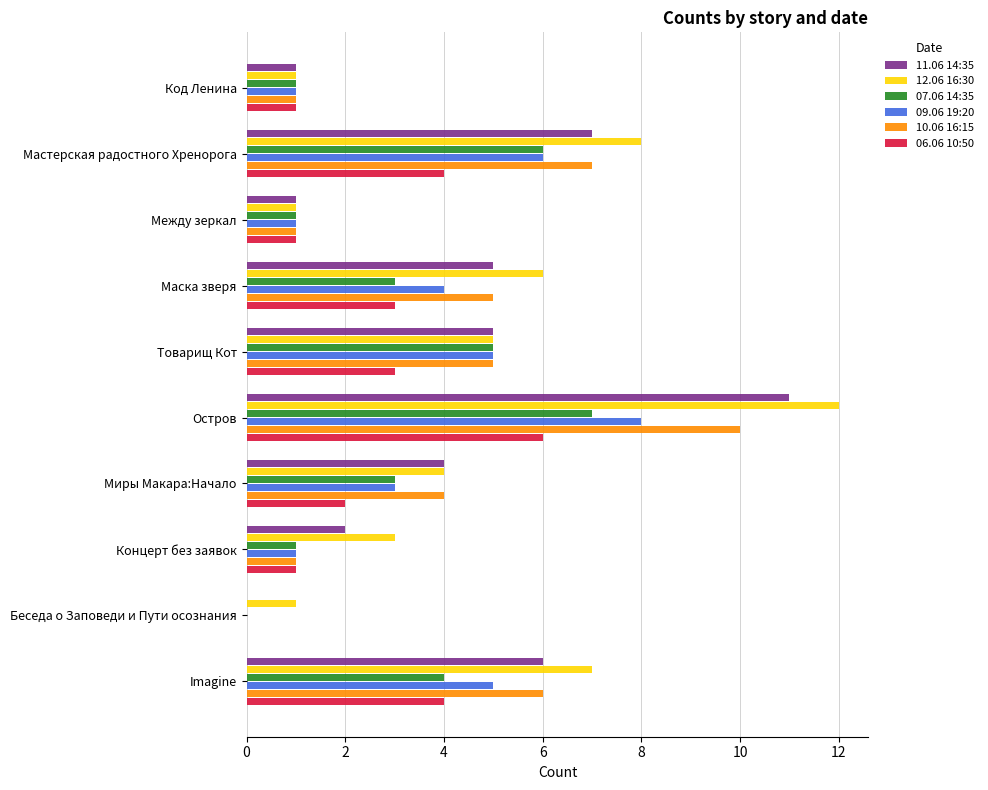

Is the value of 06.06 10:50 at Между зеркал greater than the value of 11.06 14:35 at Беседа о Заповеди и Пути осознания?

Yes